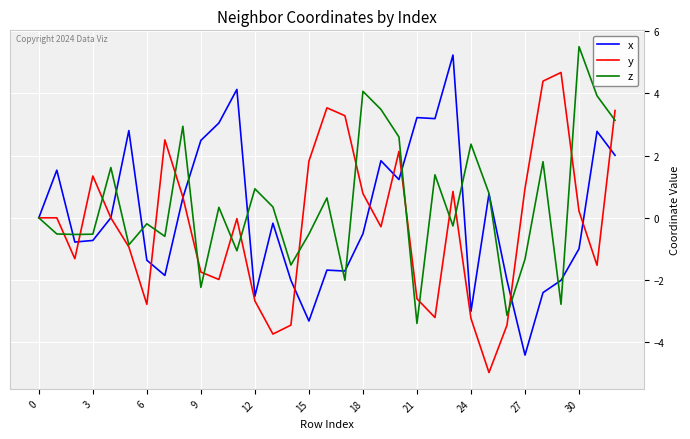

What is the minimum value shown in the chart?

-5.0